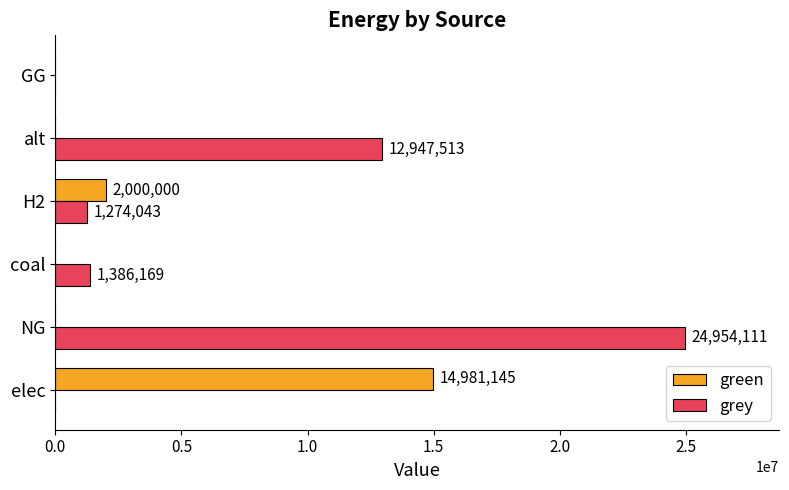

What value does the grey series have at alt?

12947512.9